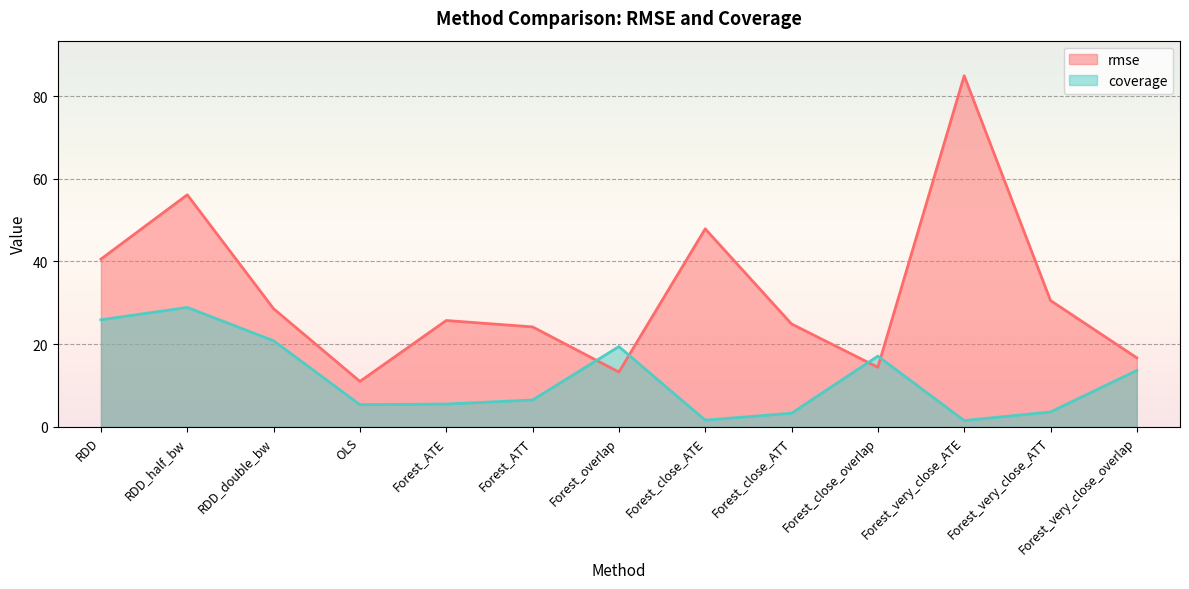

True or false: rmse has more than 0 points higher than both neighbors.

True